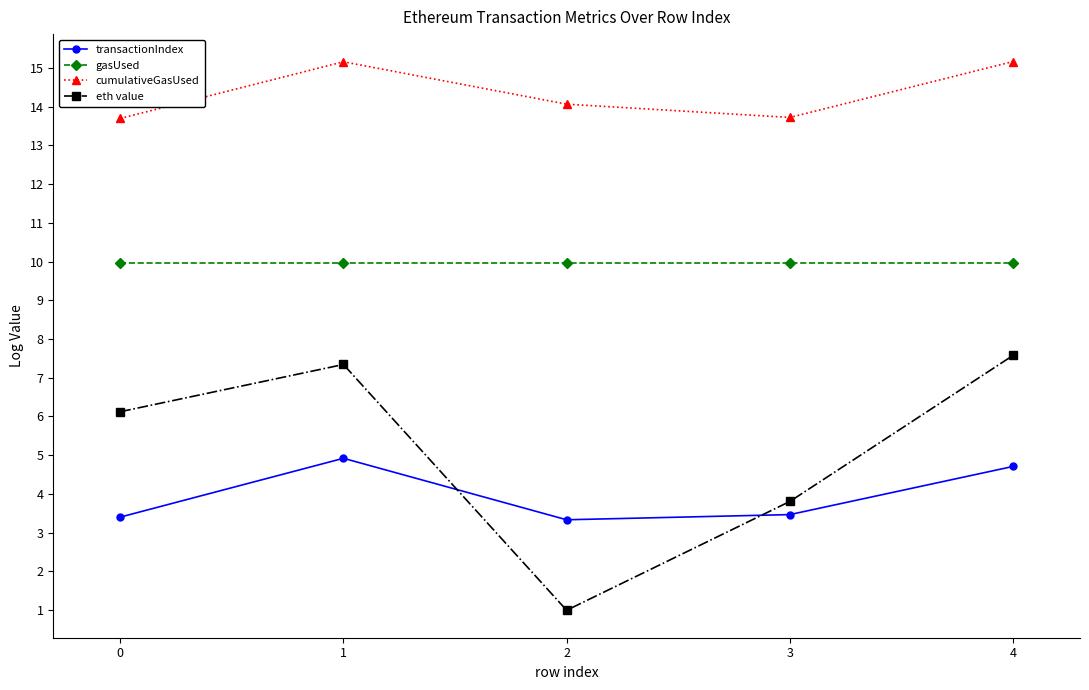

True or false: gasUsed and transactionIndex cross at least once.

False